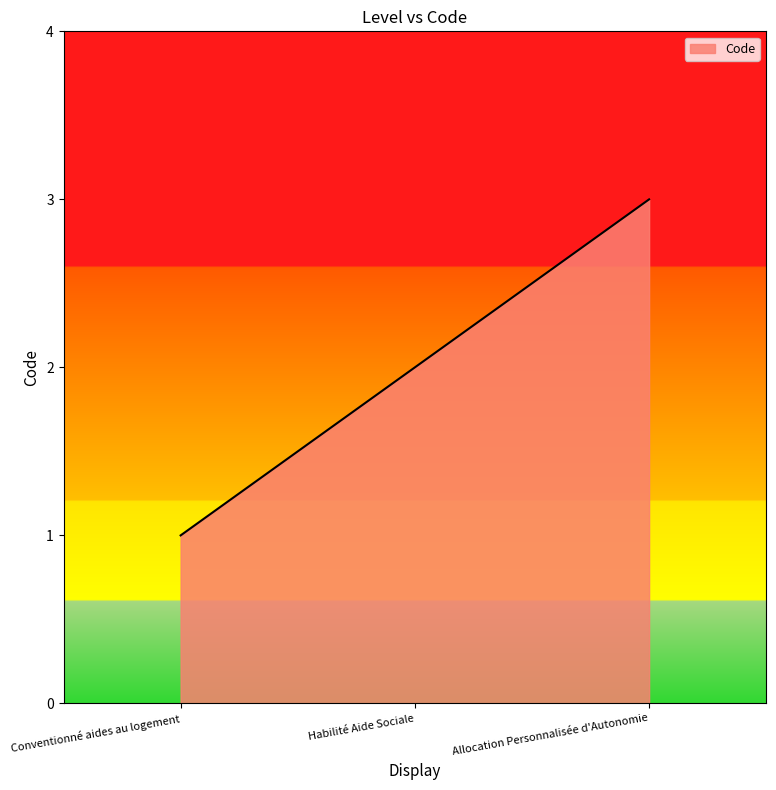

What is the average value?

2